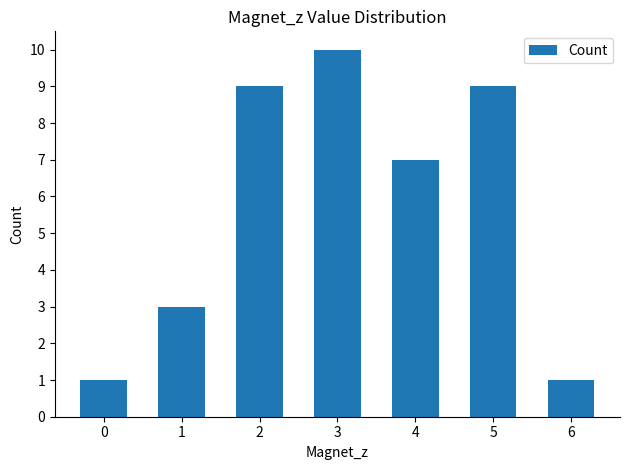

How many series are shown in this chart?

1